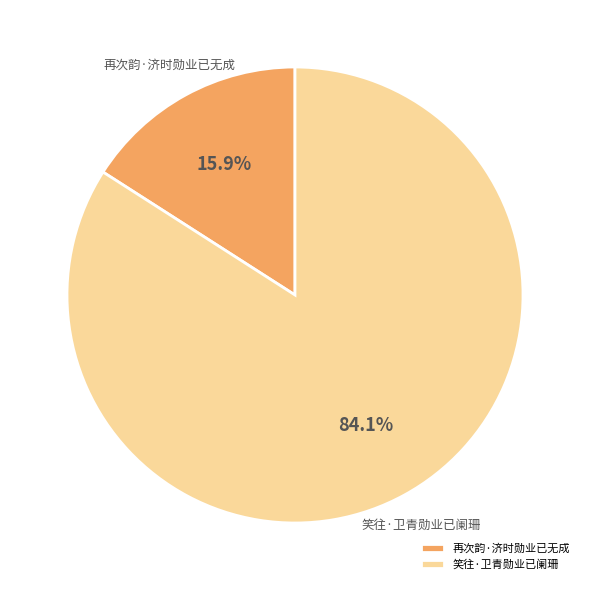

True or false: 再次韵·济时勋业已无成 accounts for 8% of the total.

False